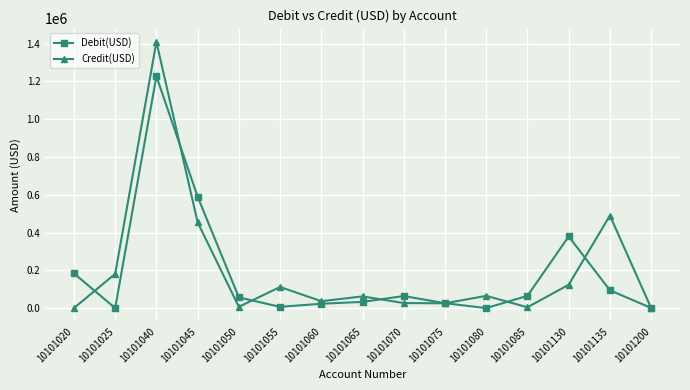

Rank the series by their maximum value, from highest to lowest.

Credit(USD), Debit(USD)